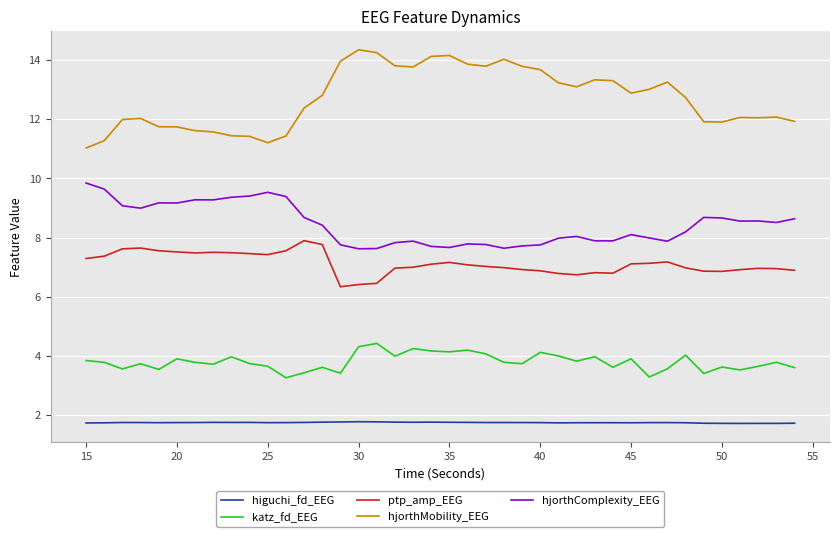

Which series has the largest total across all categories?

hjorthMobility_EEG